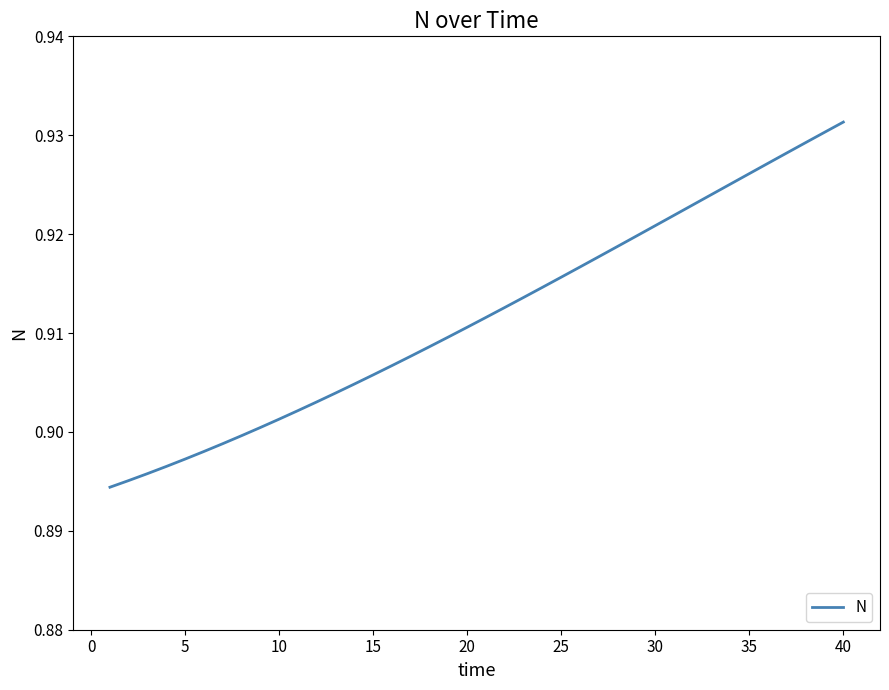

Does the chart have visible grid lines?

No